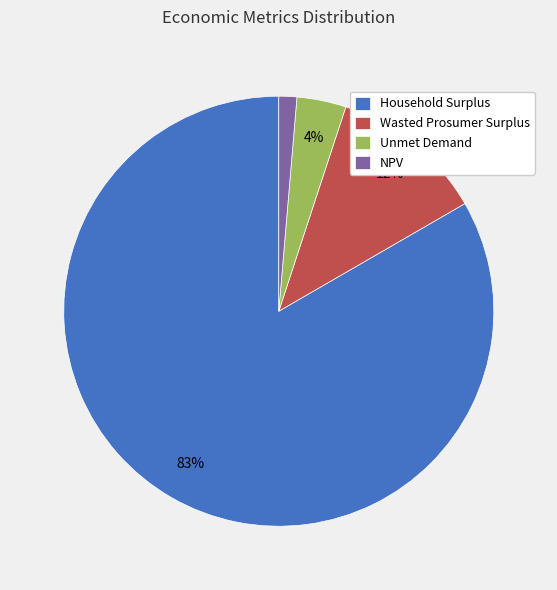

What is the smallest slice in the pie chart?

NPV